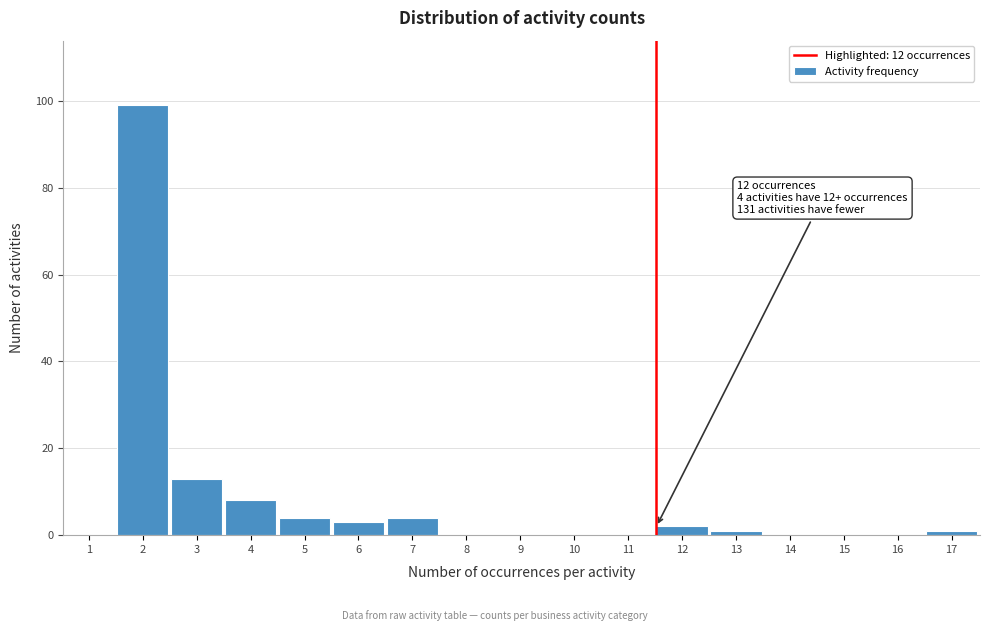

Reading left to right, transcribe all the data shown in this chart.

1=0	2=99	3=13	4=8	5=4	6=3	7=4	8=0	9=0	10=0	11=0	12=2	13=1	14=0	15=0	16=0	17=1